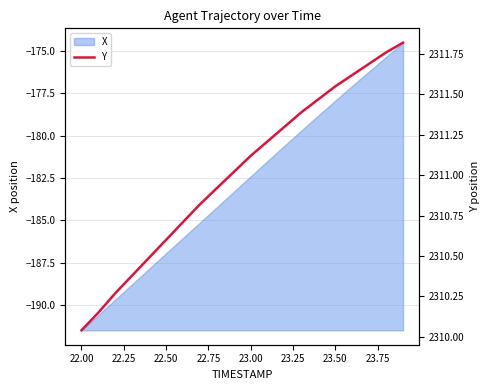

What is the minimum value for X?

-191.5